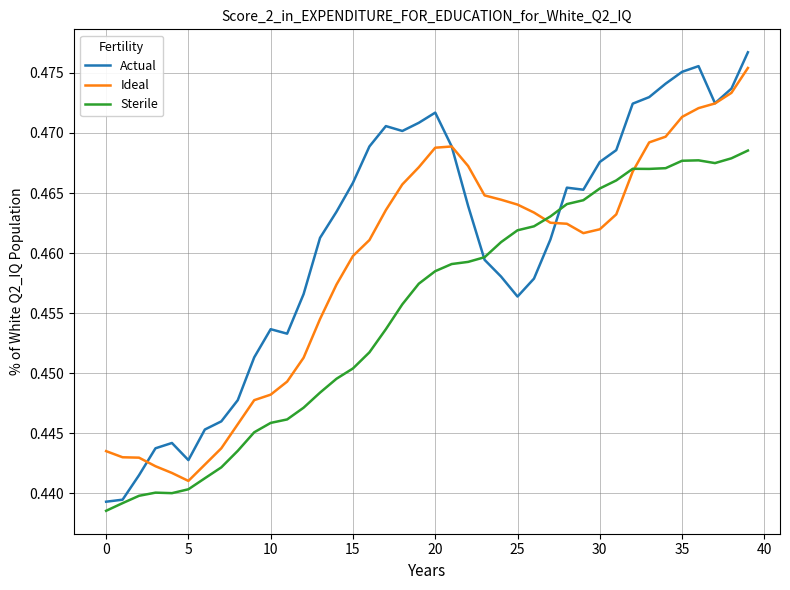

Which series has the largest range (max minus min)?

Actual